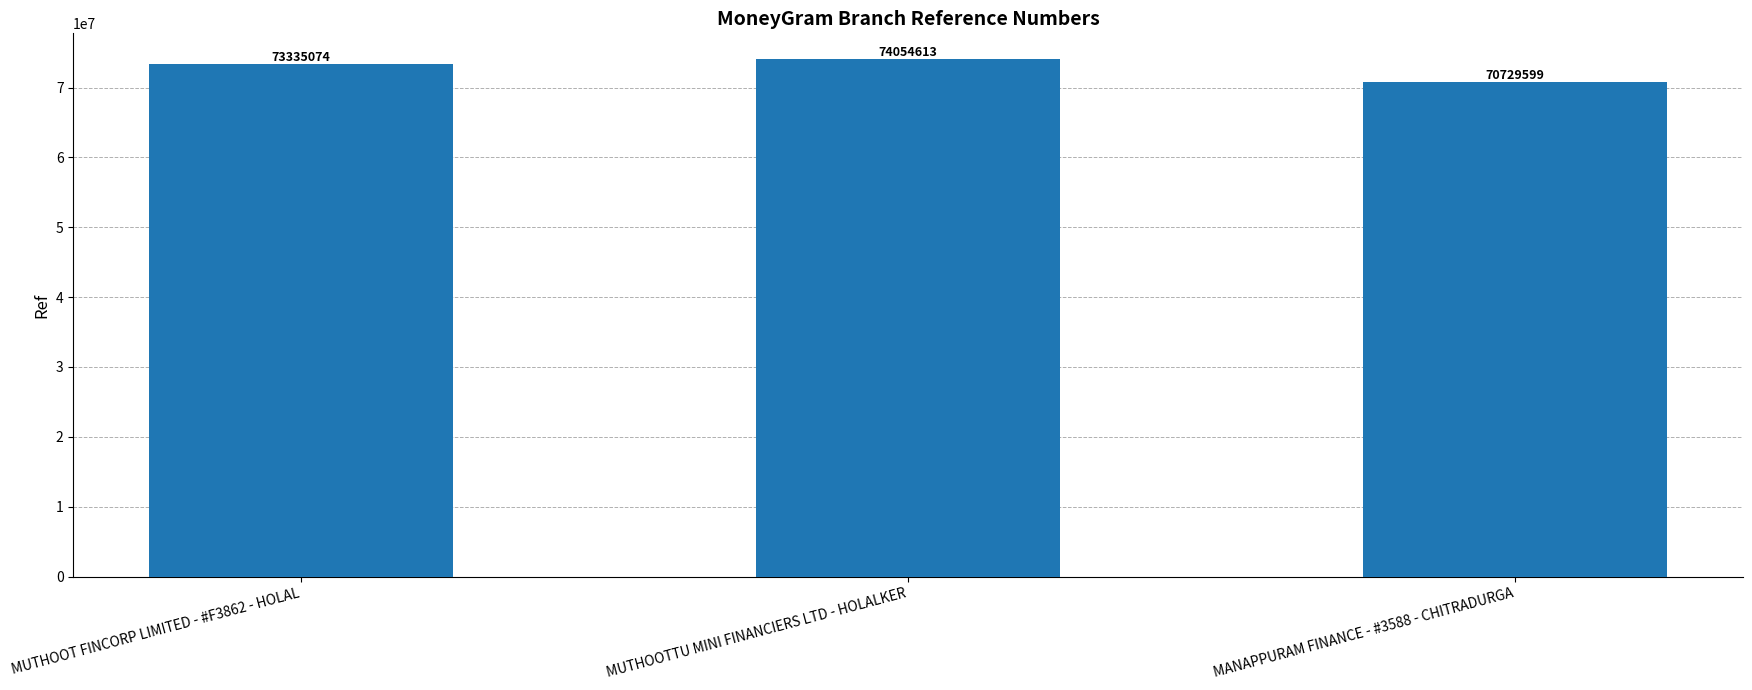

List the labels in order of value, smallest first.

MANAPPURAM FINANCE - #3588 - CHITRADURGA, MUTHOOT FINCORP LIMITED - #F3862 - HOLAL, MUTHOOTTU MINI FINANCIERS LTD - HOLALKER